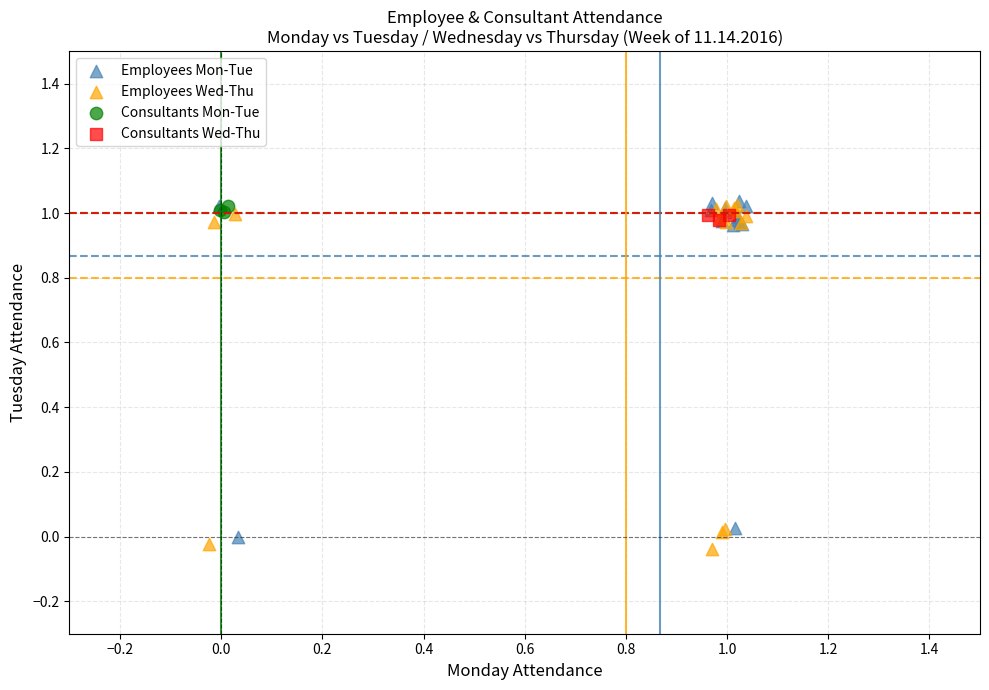

What are all the series names shown in the legend?

Employees Mon-Tue, Employees Wed-Thu, Consultants Mon-Tue, Consultants Wed-Thu